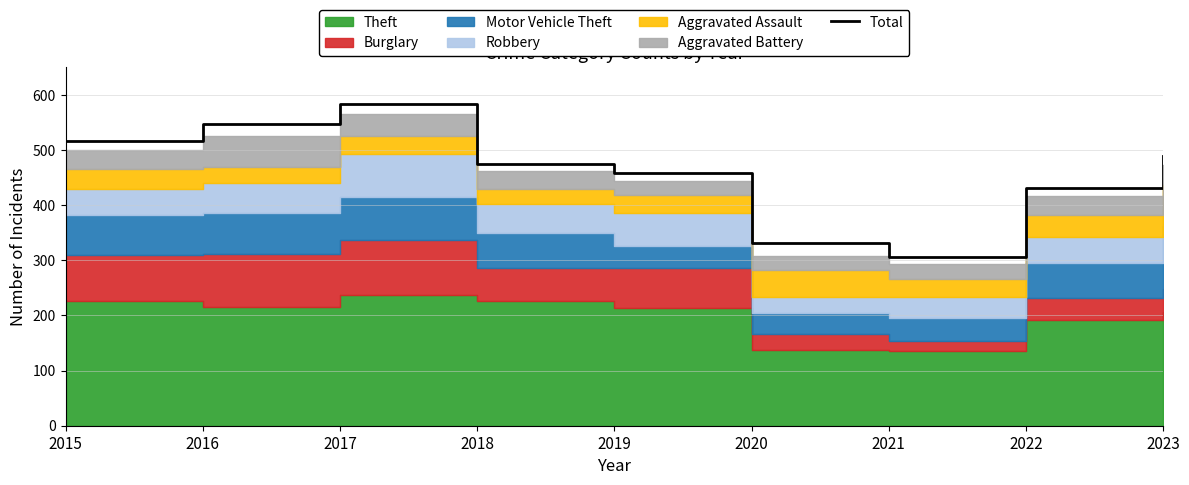

How many data points are above 474?

4